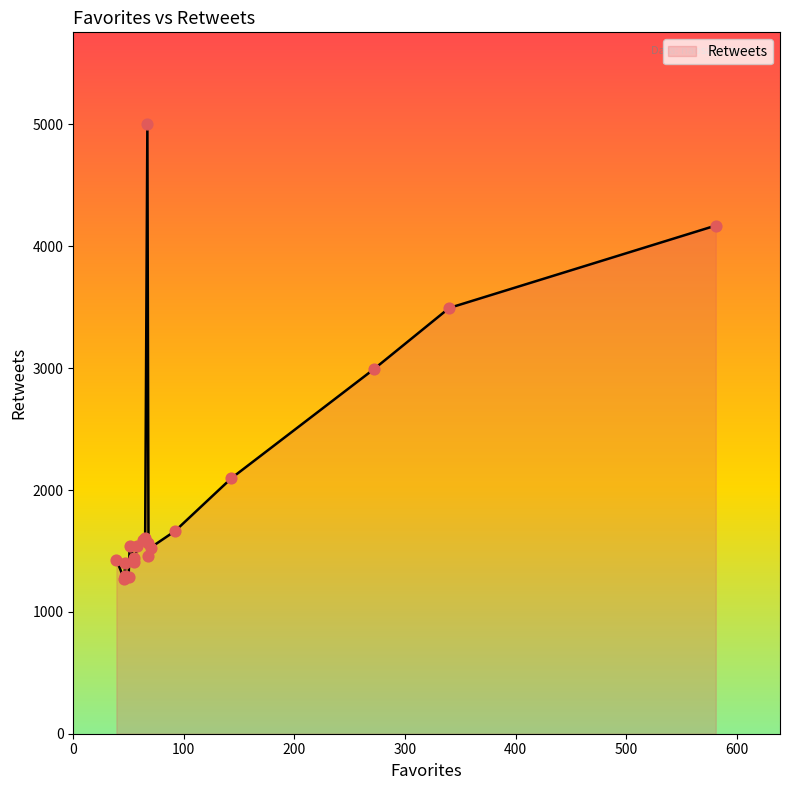

Approximately how many times larger is the value at 51 compared to 70?

1.0